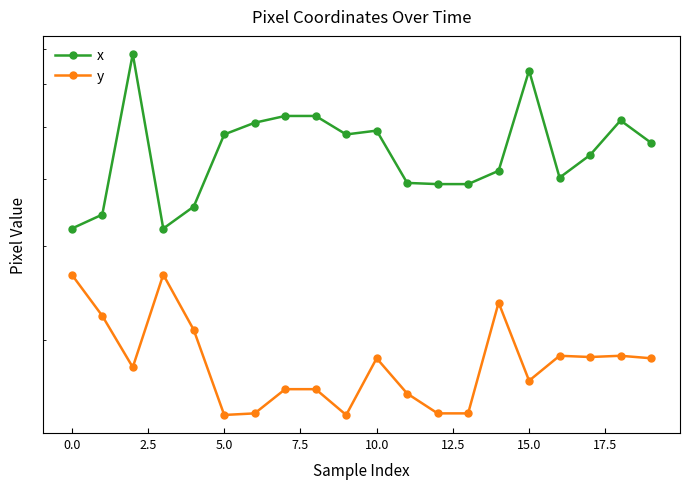

True or false: x and y cross at least once.

False